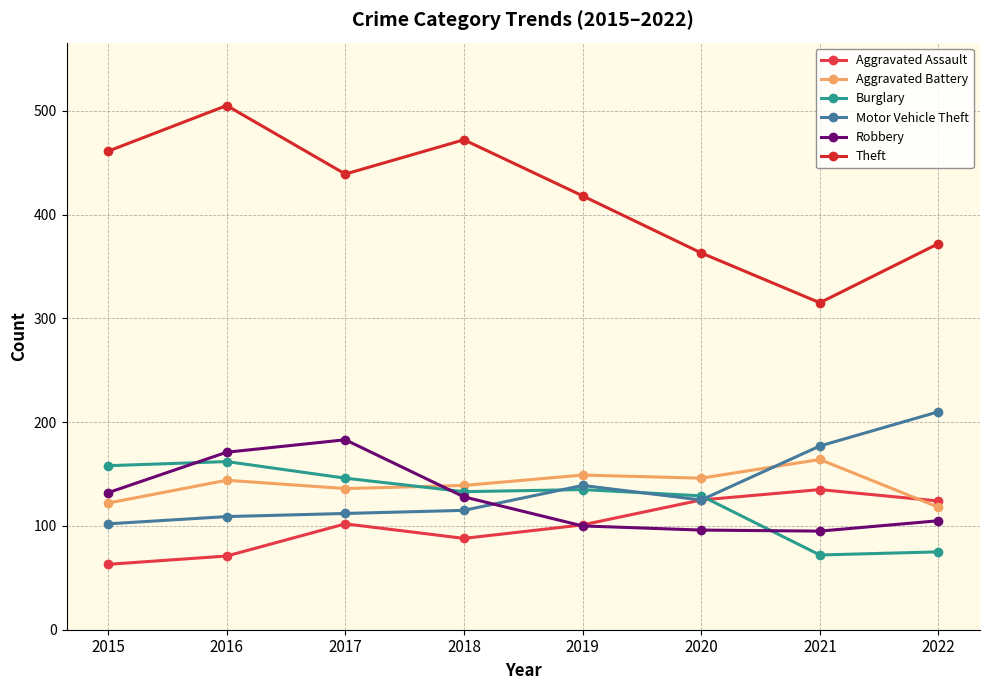

True or false: Motor Vehicle Theft and Aggravated Battery intersect in this chart.

True